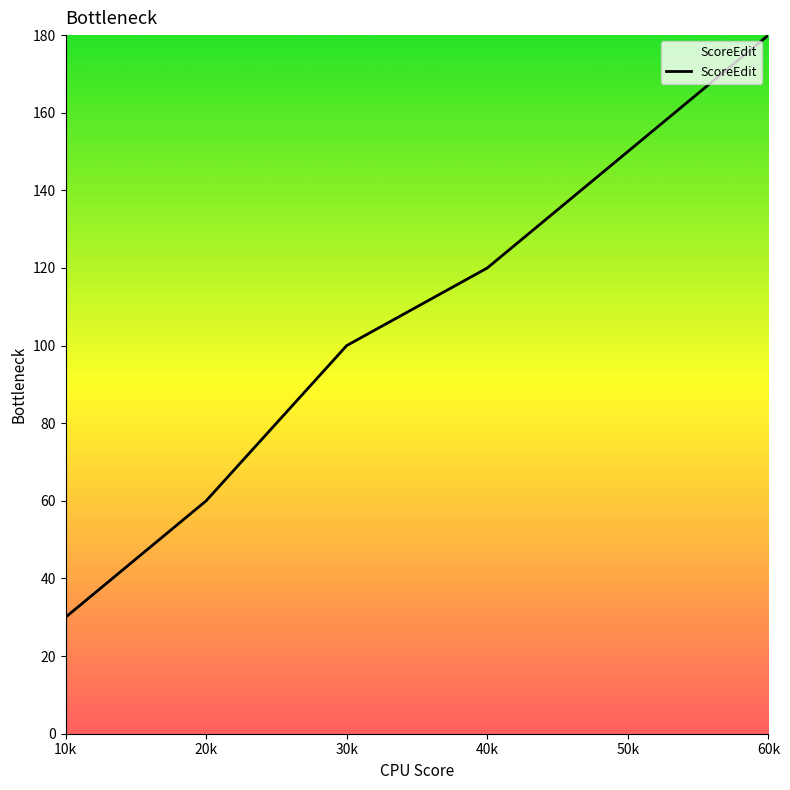

Which has a higher value, 20k or 60k?

60k